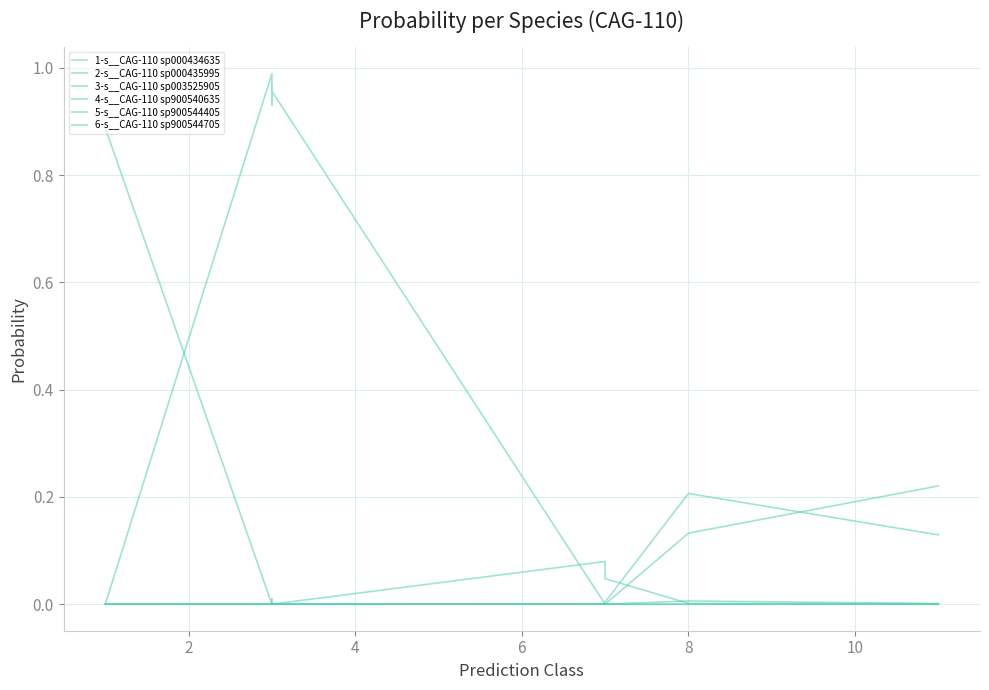

What are all the series names shown in the legend?

1-s__CAG-110 sp000434635, 2-s__CAG-110 sp000435995, 3-s__CAG-110 sp003525905, 4-s__CAG-110 sp900540635, 5-s__CAG-110 sp900544405, 6-s__CAG-110 sp900544705